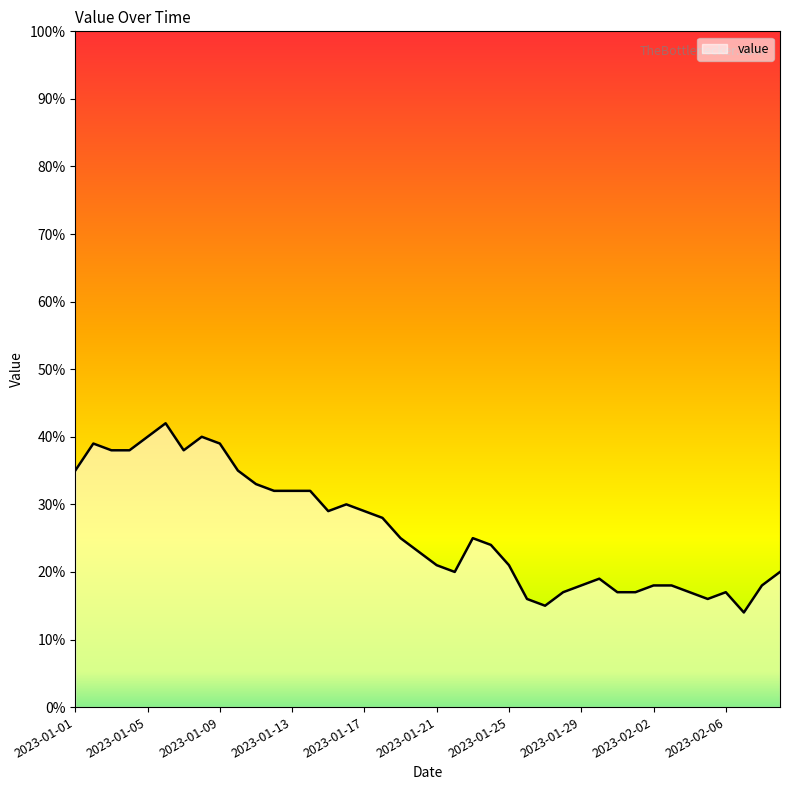

What is the difference between the maximum and minimum values?

28